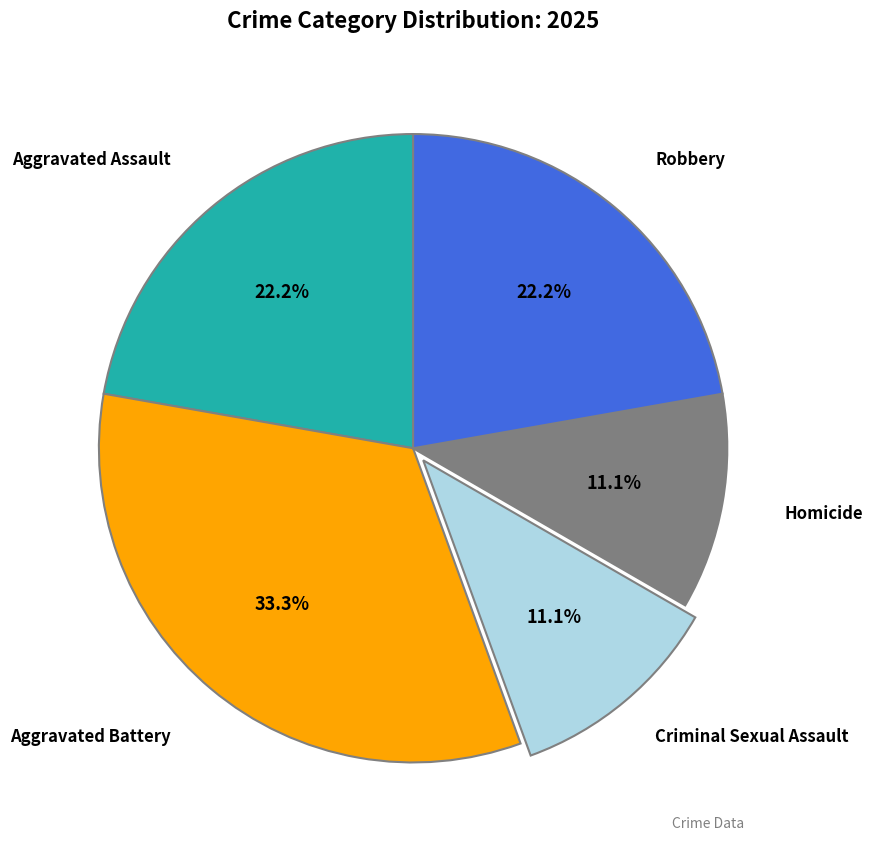

How many segments does this pie chart have?

5